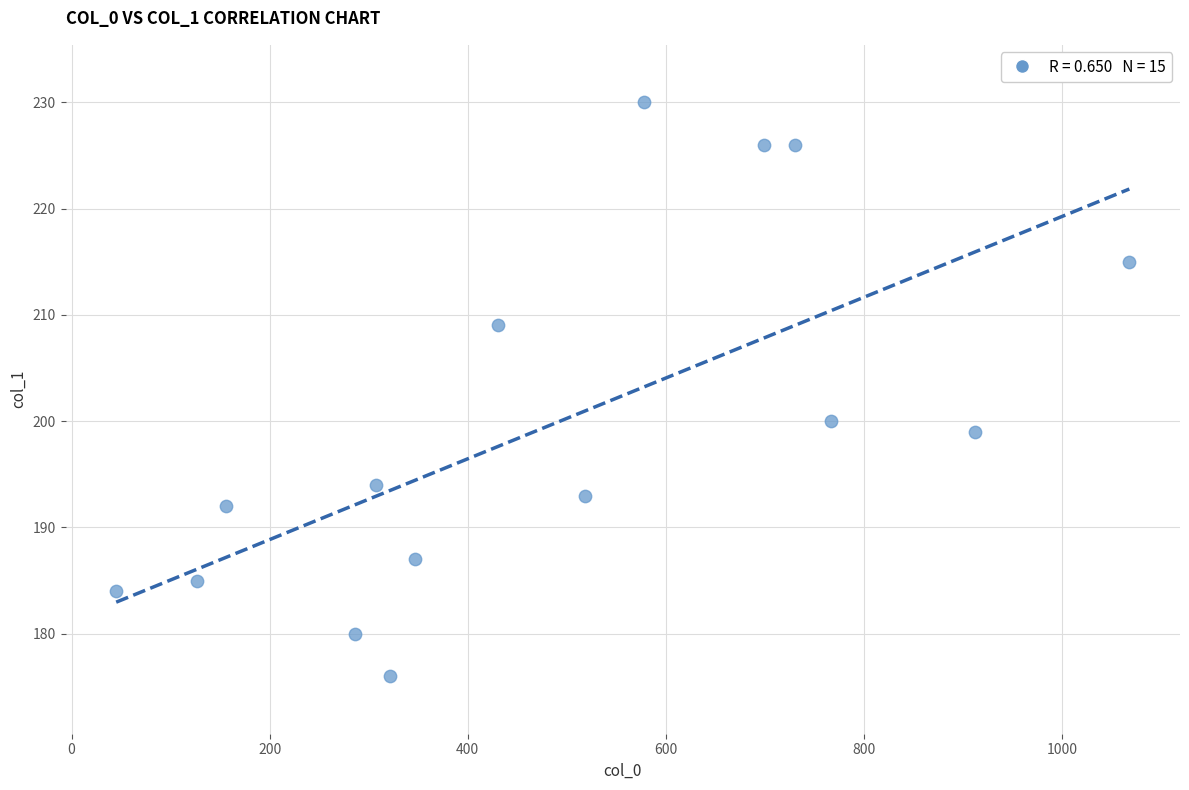

What is the range of X values (max minus min)?

1023